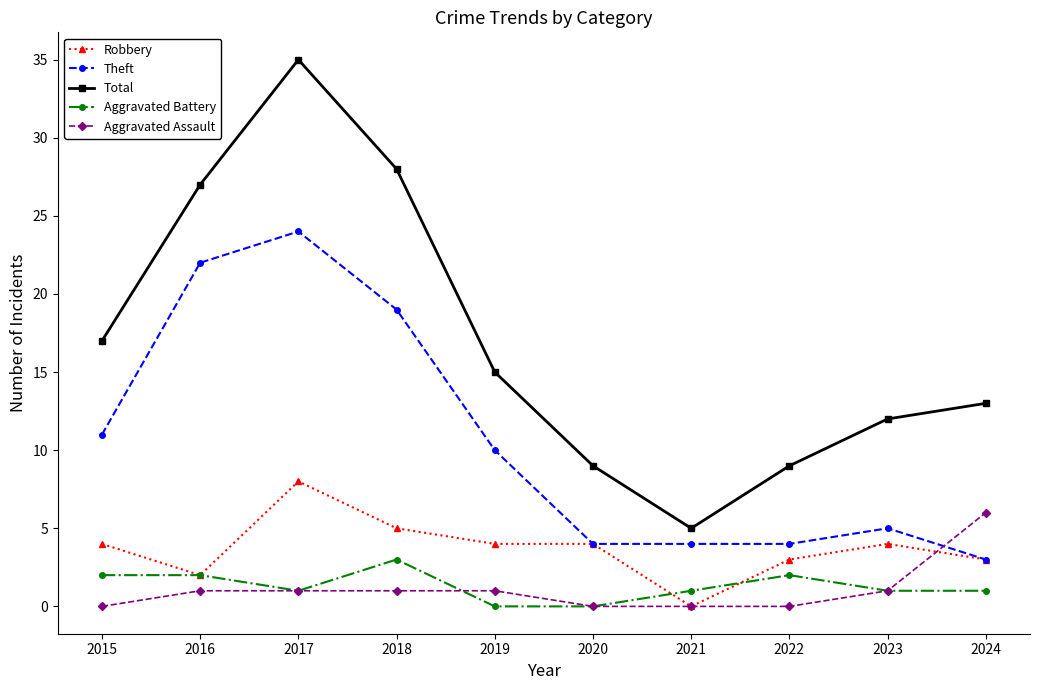

How many data points does each series have?

10